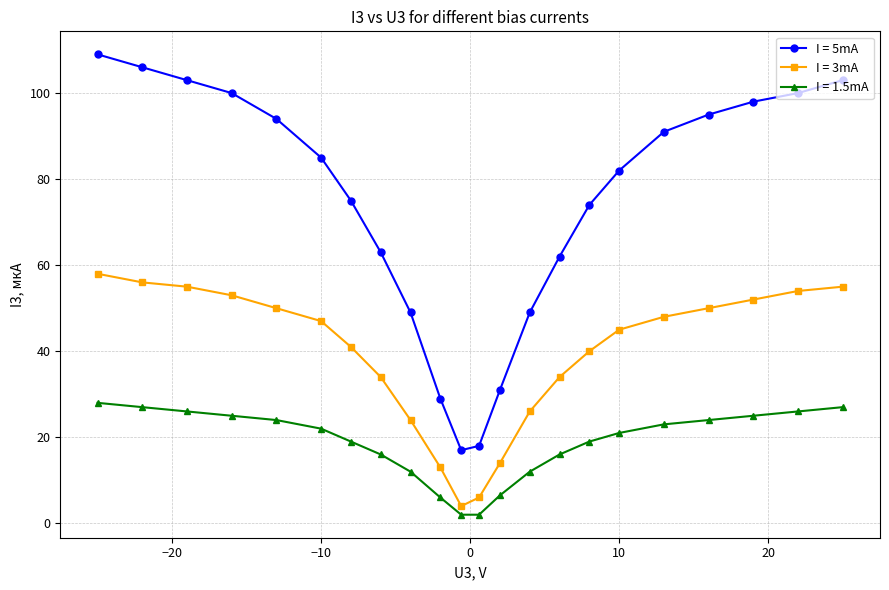

What are all the series names shown in the legend?

I = 5mA, I = 3mA, I = 1.5mA